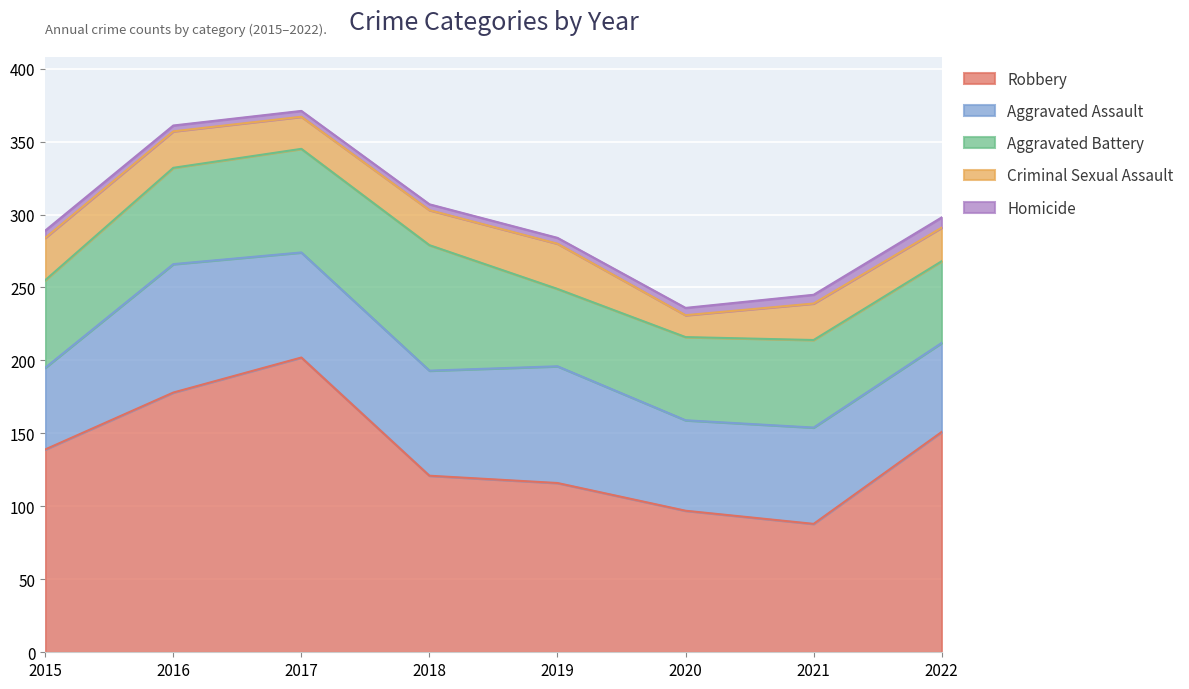

The Robbery series shows 139 at 2015. True or false?

True